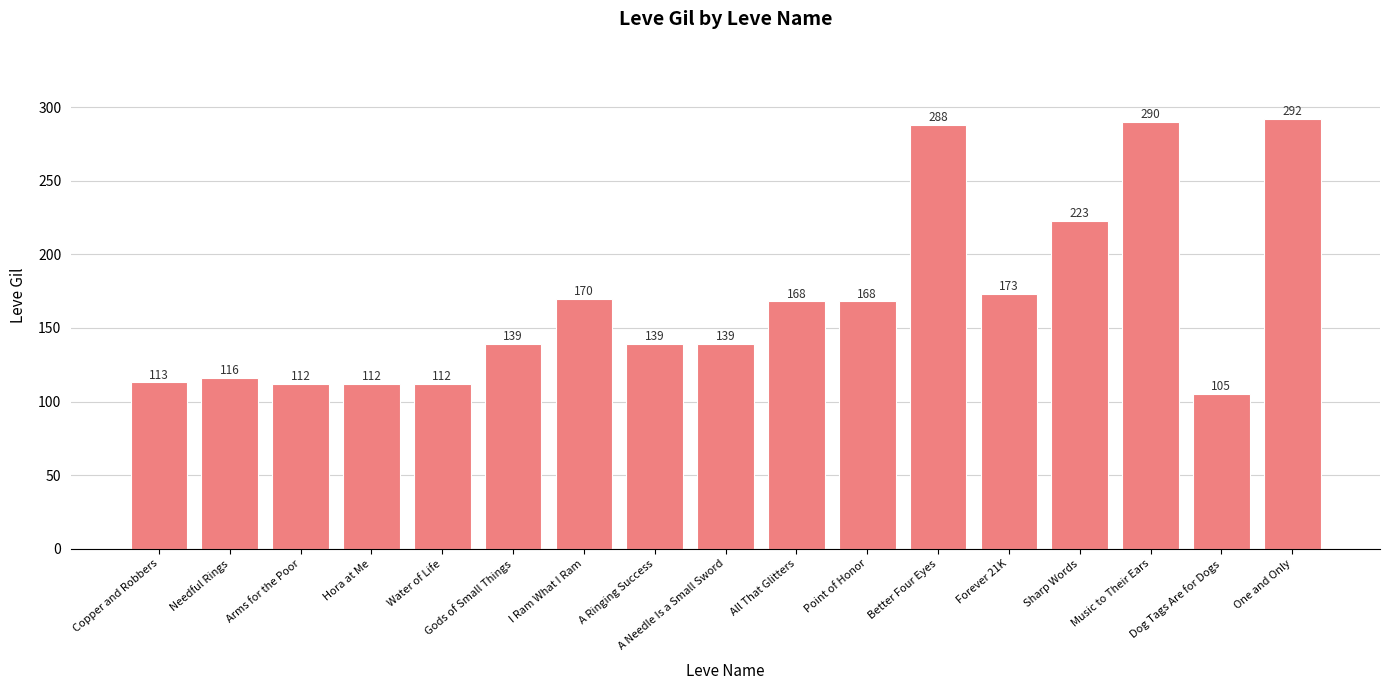

The value at A Ringing Success is 139. True or false?

True